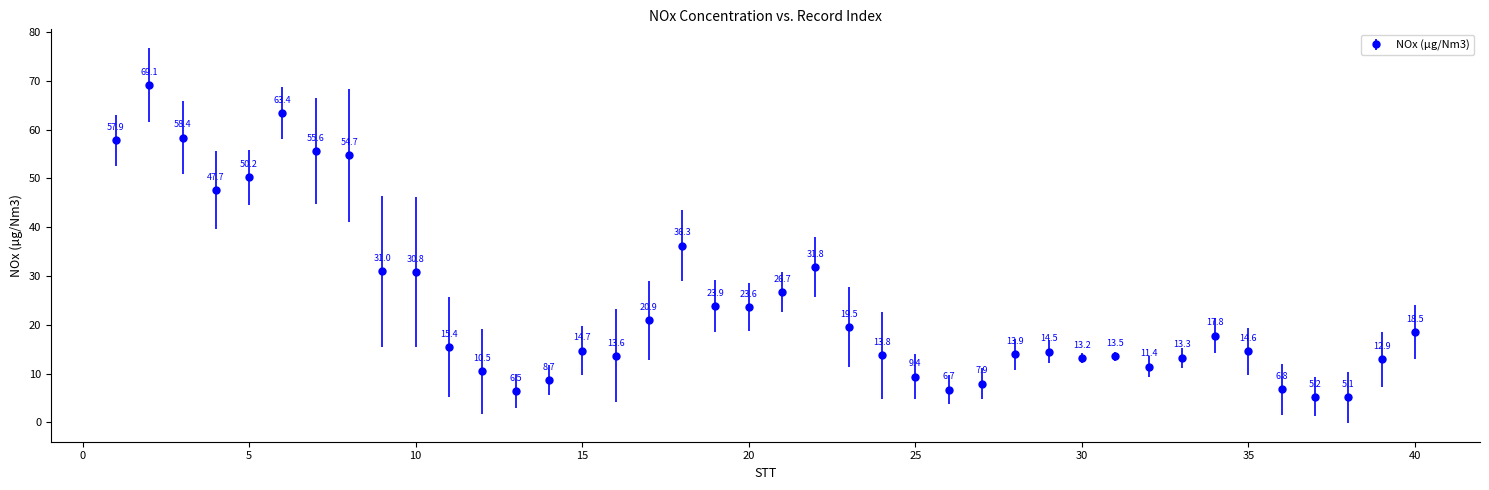

What is the value of the 27th point from the left?

7.9